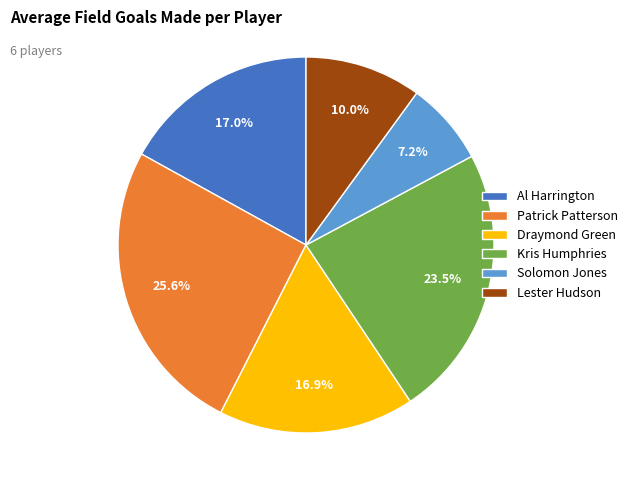

Do Lester Hudson and Kris Humphries together represent more than half of the pie?

No